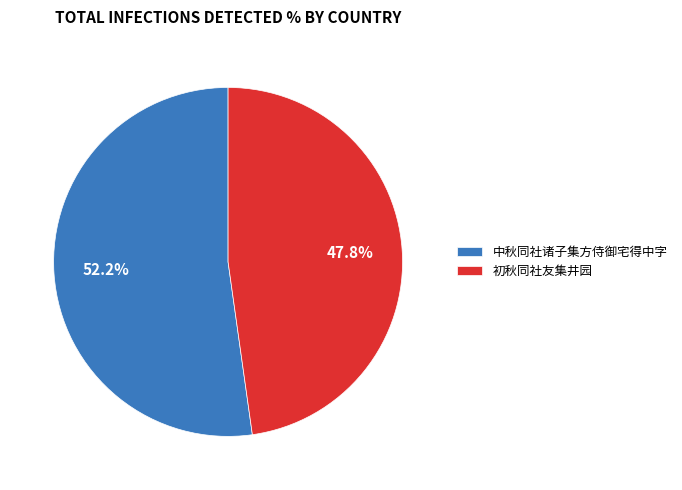

To the nearest percent, what portion does 初秋同社友集井园 represent?

48%